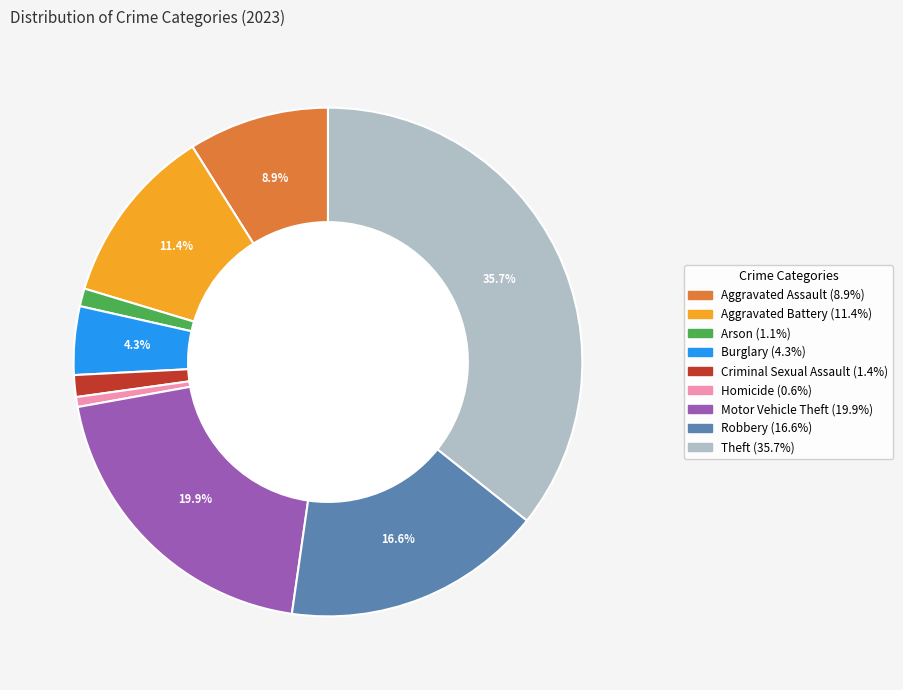

What is the largest slice in the pie chart?

Theft